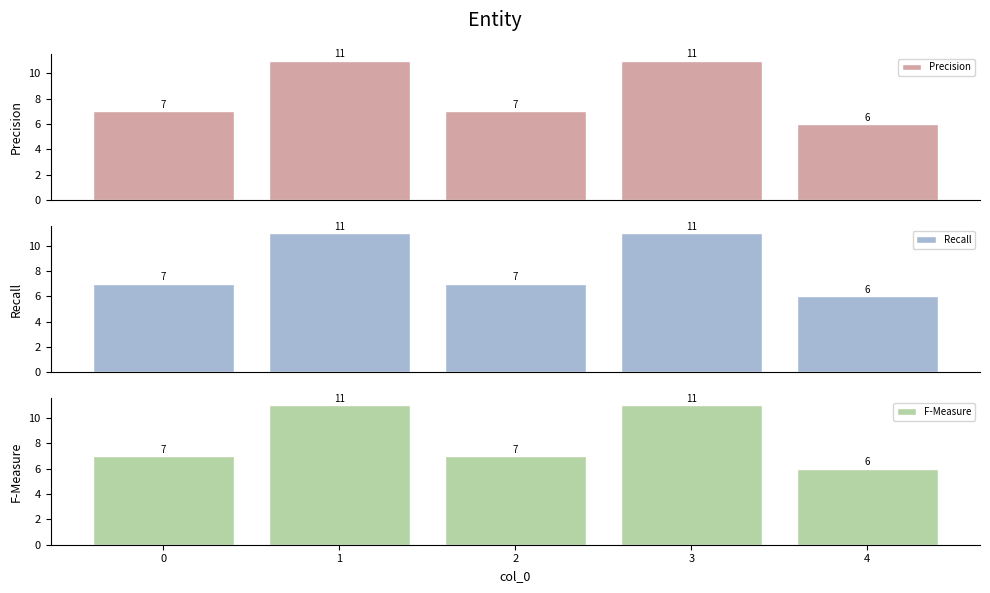

What are all the series names shown in the legend?

Precision, Recall, F-Measure